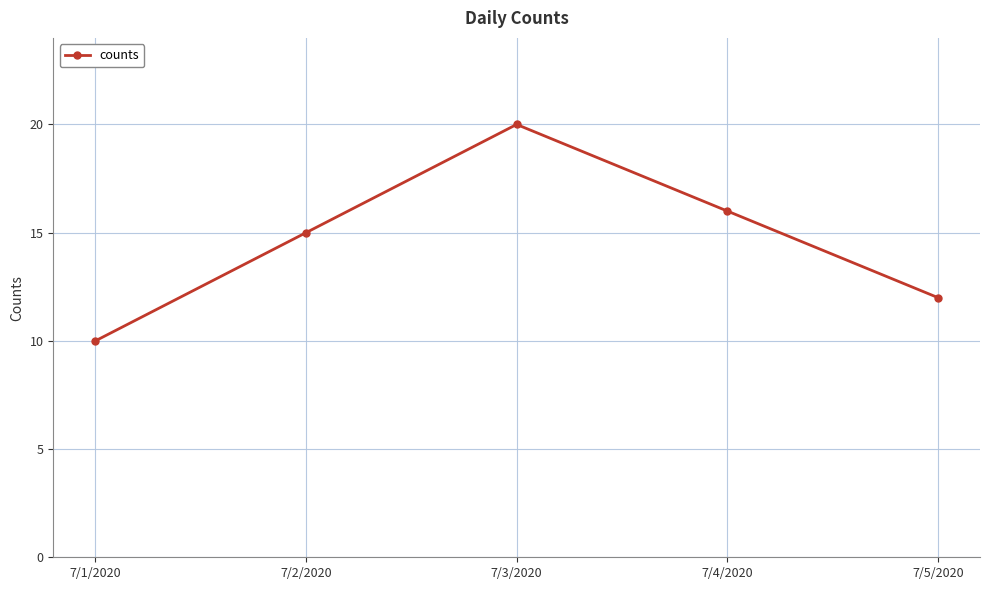

True or false: the data shows 10 at 7/1/2020.

True